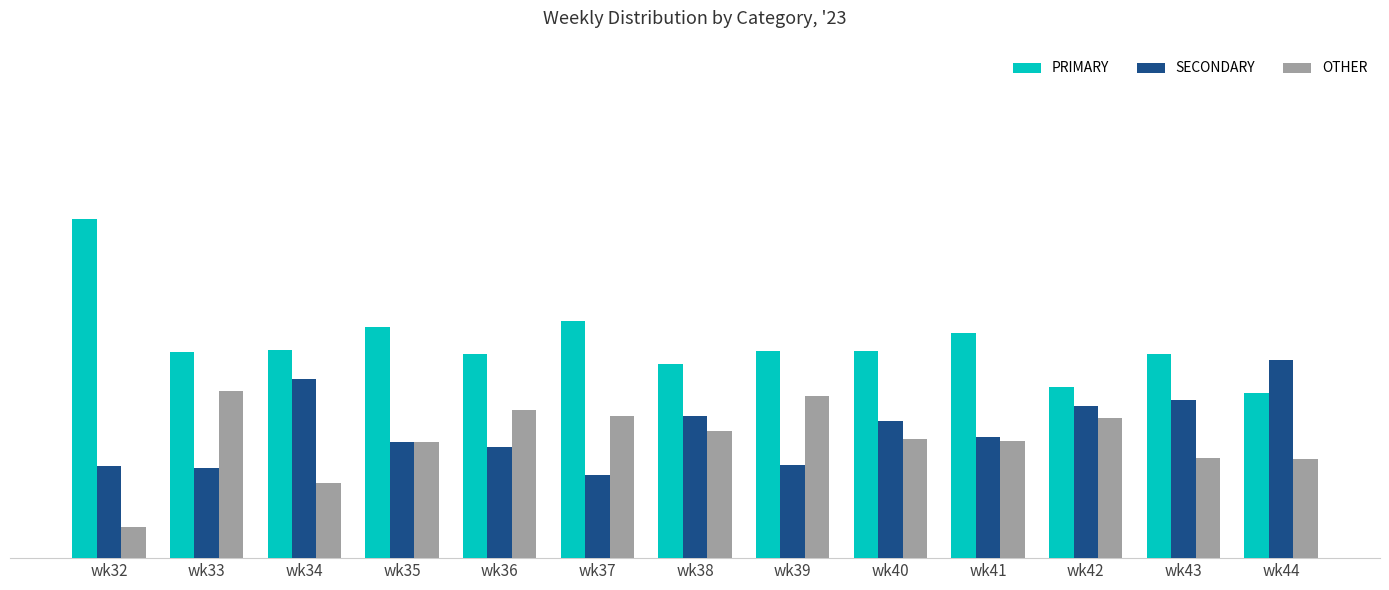

What is the sum of all OTHER values?

333.7